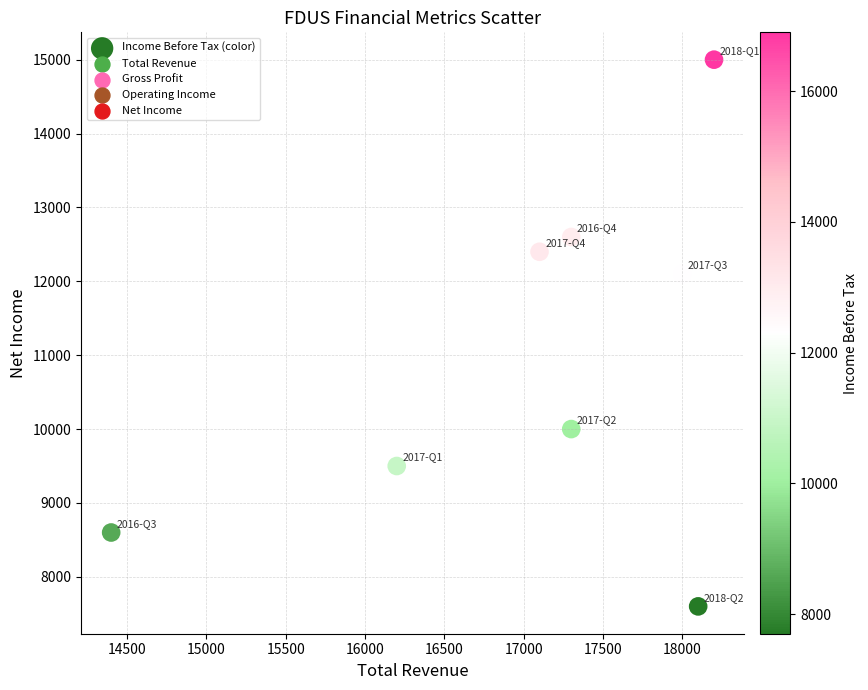

What Y value in the scatter plot is closest to 11300?

12100